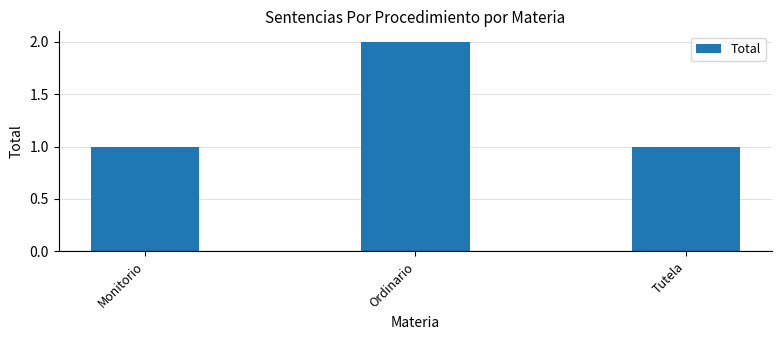

What position from the left is Monitorio?

1